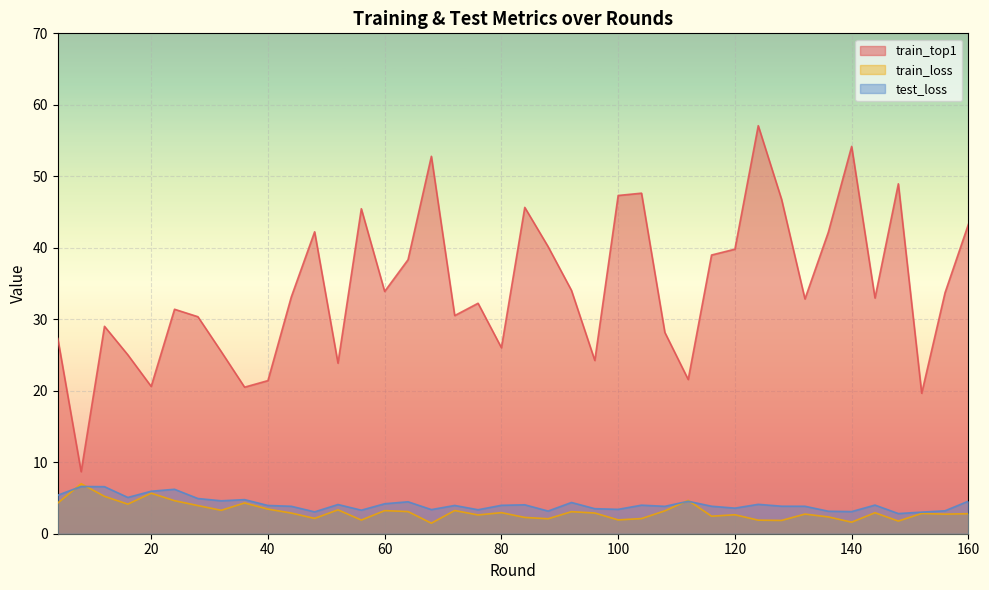

Reading right to left, transcribe all the data shown in this chart.

train_top1: 43.3	33.7	19.7	49.0	33.0	54.2	42.2	32.8	46.8	57.1	39.8	39.0	21.6	28.2	47.6	47.3	24.2	34.0	40.2	45.7	26.0	32.2	30.5	52.8	38.3	33.9	45.5	23.9	42.2	33.1	21.4	20.5	25.5	30.4	31.4	20.6	25.0	29.0	8.7	27.3
train_loss: 2.8	2.7	2.8	1.8	2.9	1.6	2.4	2.7	1.9	1.9	2.7	2.5	4.7	3.2	2.1	1.9	2.9	3.1	2.1	2.3	2.9	2.6	3.2	1.5	3.1	3.2	1.9	3.3	2.1	2.9	3.4	4.3	3.3	3.9	4.6	5.7	4.1	5.2	7.0	4.3
test_loss: 4.6	3.2	3.0	2.8	4.0	3.1	3.1	3.8	3.8	4.1	3.6	3.8	4.5	3.8	4.0	3.4	3.5	4.4	3.2	4.0	4.0	3.4	4.0	3.4	4.5	4.2	3.3	4.1	3.1	3.8	4.0	4.8	4.6	4.9	6.2	5.9	5.1	6.6	6.6	5.4